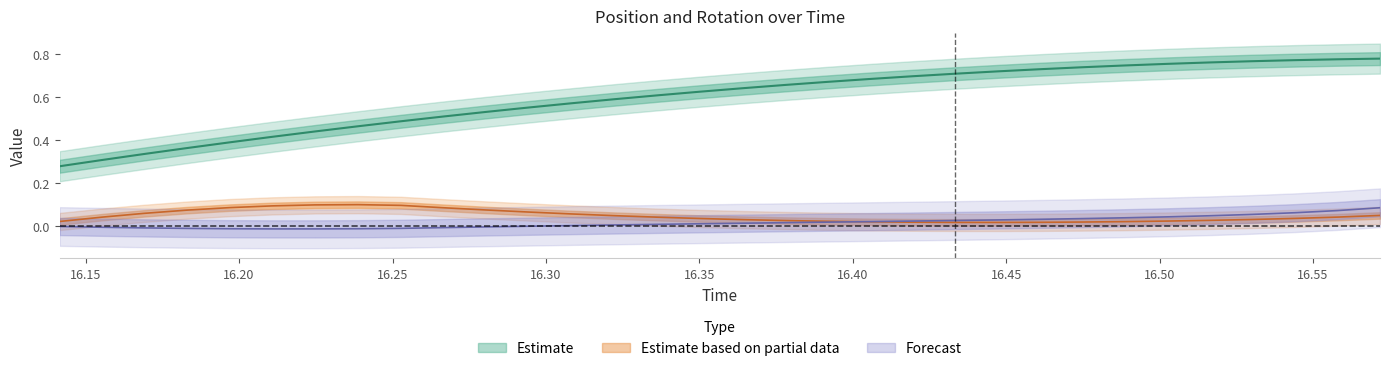

What is the difference between the second highest and second lowest values in the roty series?

0.1